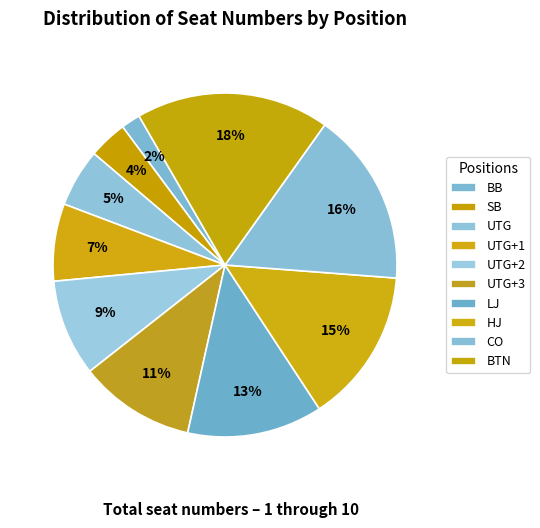

Is there a majority slice in this chart?

No